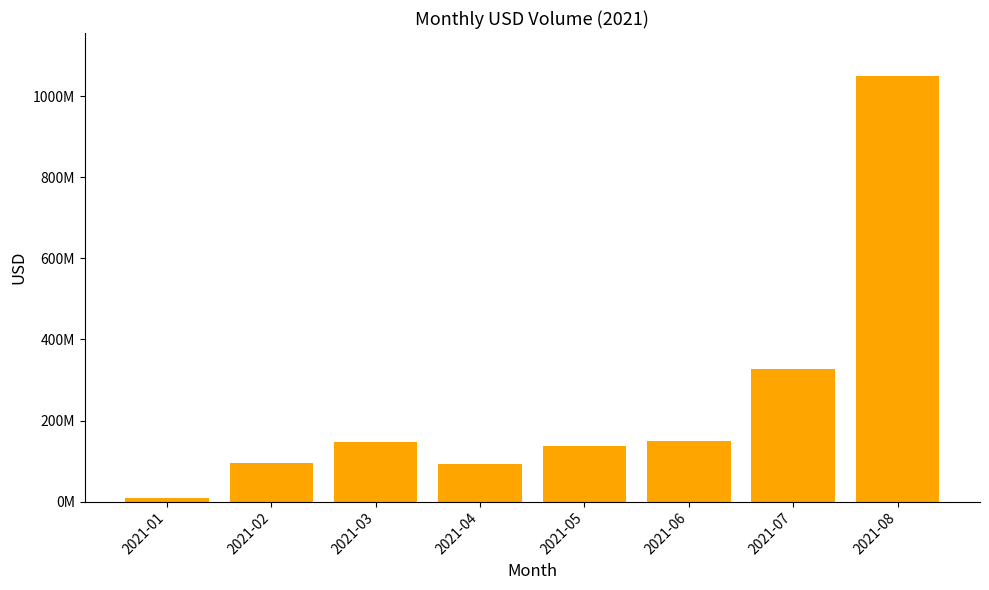

Count the number of categories in the chart.

8